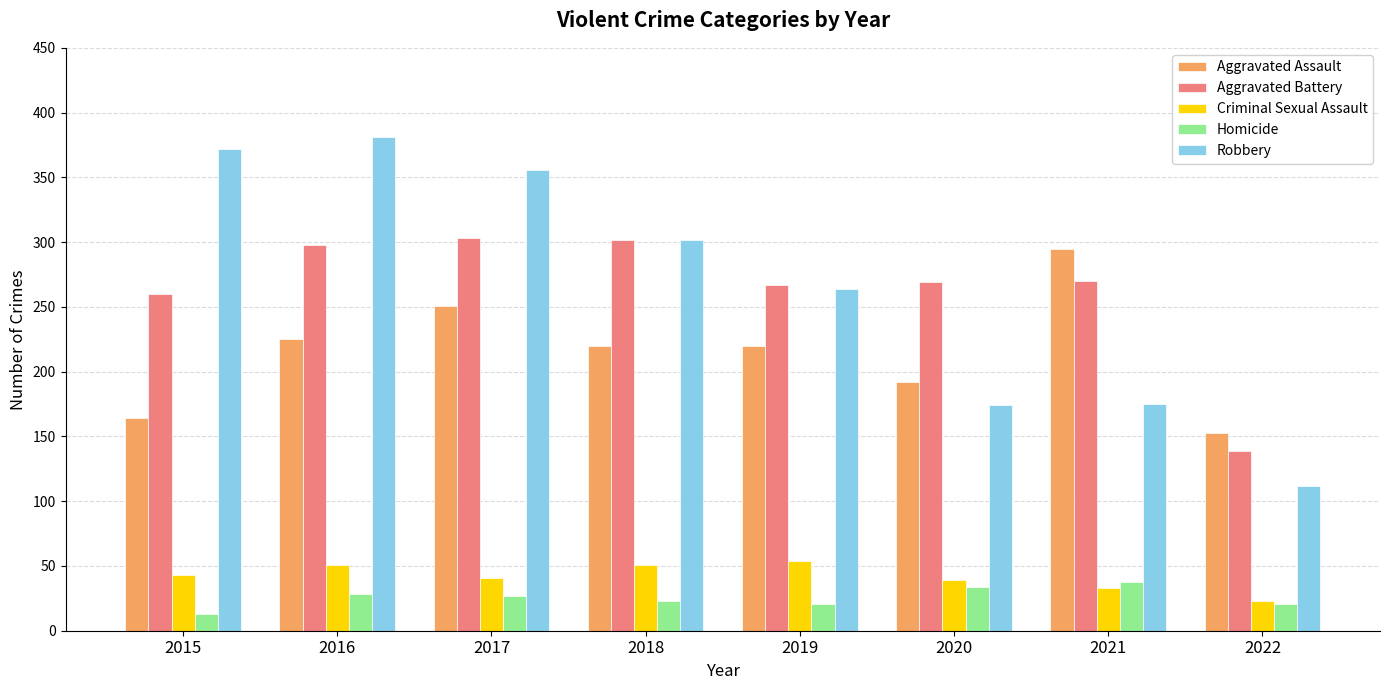

Which category has the lowest value in the Criminal Sexual Assault series?

2022